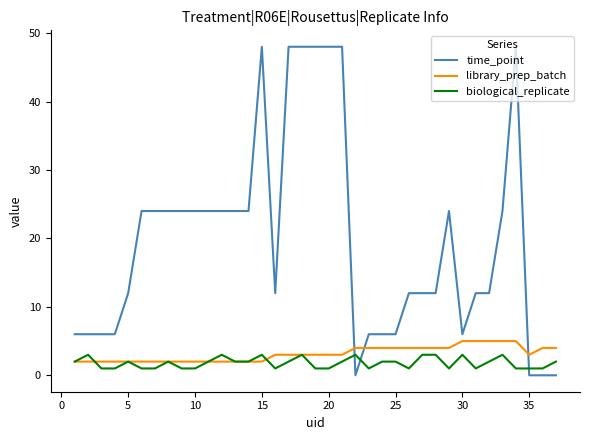

What is the maximum value for time_point?

48